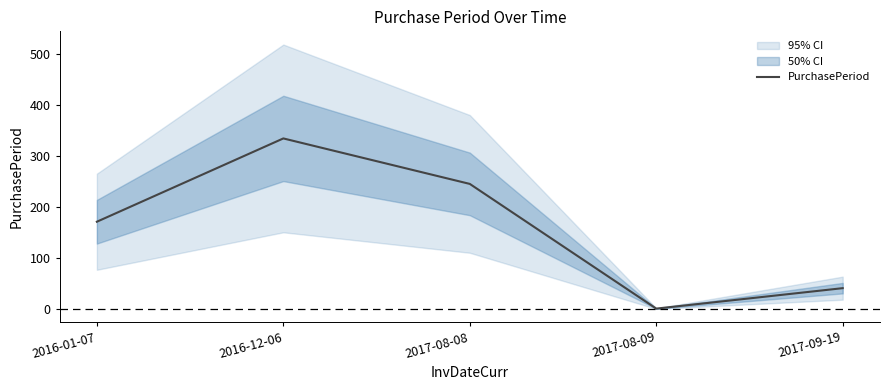

Reading left to right, what are all the values shown in this chart?

171	334	245	1	41